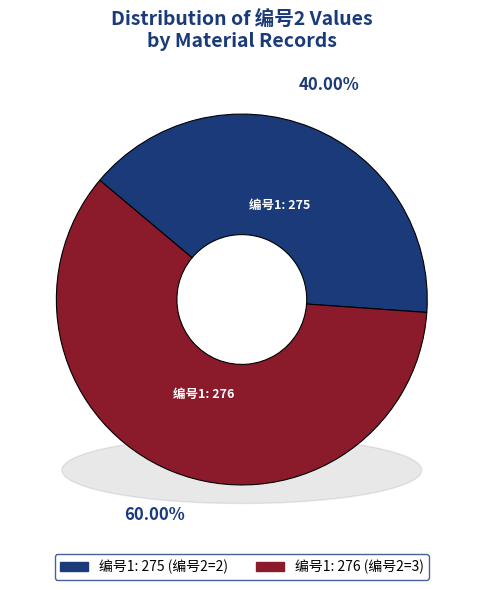

Is 275 the majority of the pie?

No